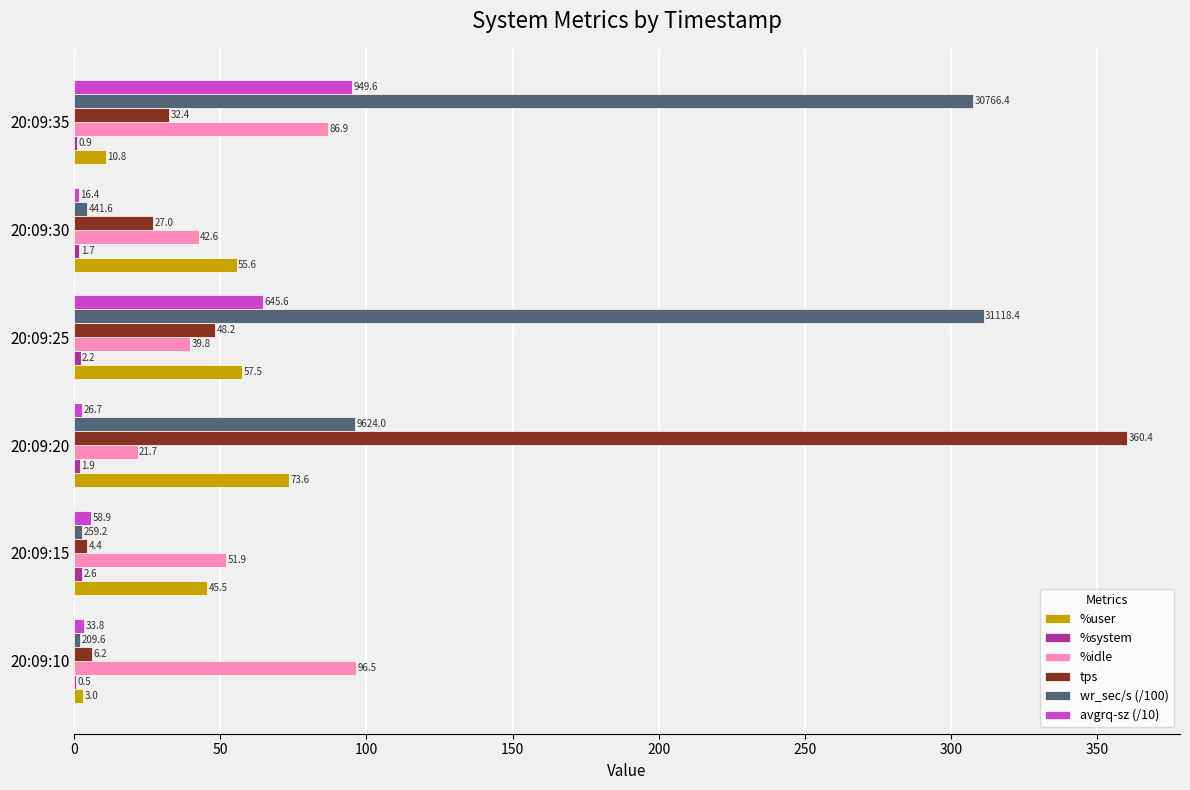

Which category has the highest value in the %idle series?

20:09:10